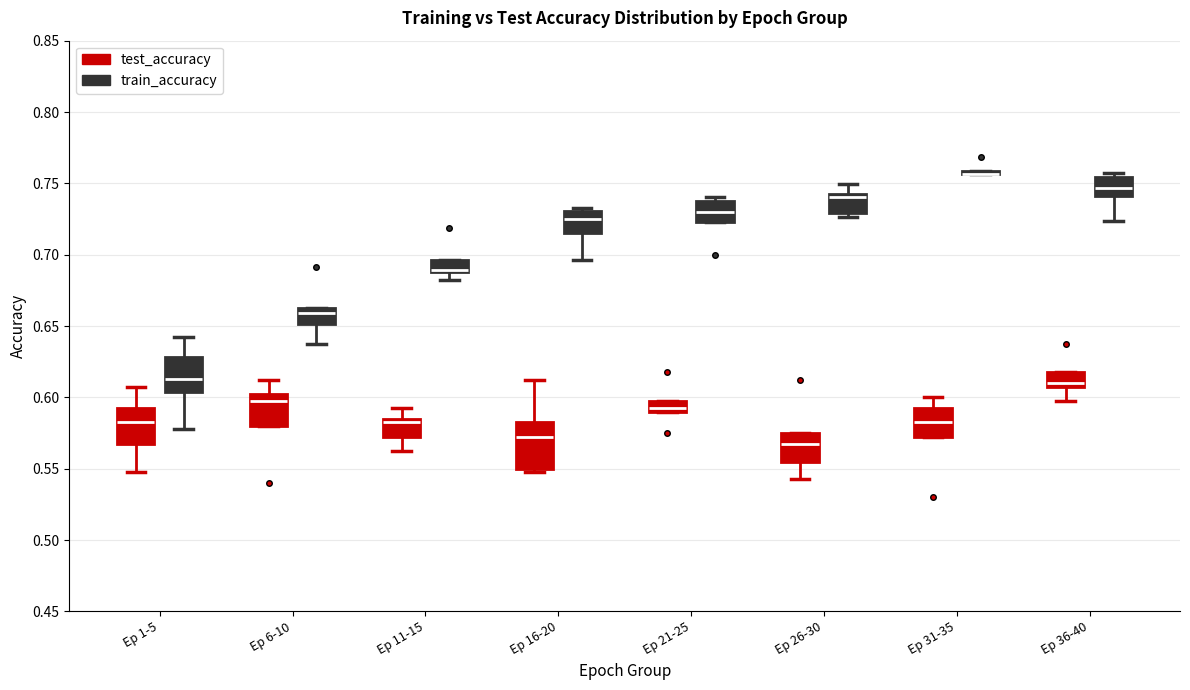

Reading left to right, read every box against the y-axis: the position of its median line, the range the box covers, and the ends of its whiskers. The values are not printed on the chart, so give them approximately, as read against the axis.

Ep 1-5 (test_accuracy): median 0.585, box 0.570 to 0.595, whiskers 0.550 to 0.605
Ep 1-5 (train_accuracy): median 0.615, box 0.605 to 0.630, whiskers 0.580 to 0.645
Ep 6-10 (test_accuracy): median 0.600 (just below the box's upper edge), box 0.580 to 0.600, whiskers 0.580 to 0.610
Ep 6-10 (train_accuracy): median 0.660, box 0.650 to 0.665, whiskers 0.635 to 0.665
Ep 11-15 (test_accuracy): median 0.585 (just below the box's upper edge), box 0.575 to 0.585, whiskers 0.565 to 0.595
Ep 11-15 (train_accuracy): median 0.690 (drawn on the box's lower edge), box 0.690 to 0.695, whiskers 0.680 to 0.695
Ep 16-20 (test_accuracy): median 0.575, box 0.550 to 0.580, whiskers 0.550 (just below the box's lower edge) to 0.610
Ep 16-20 (train_accuracy): median 0.725, box 0.715 to 0.730, whiskers 0.695 to 0.735
Ep 21-25 (test_accuracy): median 0.595, box 0.590 to 0.600, whiskers 0.590 to 0.600
Ep 21-25 (train_accuracy): median 0.730, box 0.725 to 0.740, whiskers 0.725 to 0.740 (just above the box's upper edge)
Ep 26-30 (test_accuracy): median 0.565, box 0.555 to 0.575, whiskers 0.545 to 0.575
Ep 26-30 (train_accuracy): median 0.740 (just below the box's upper edge), box 0.730 to 0.740, whiskers 0.725 to 0.750
Ep 31-35 (test_accuracy): median 0.580, box 0.570 to 0.595, whiskers 0.570 to 0.600
Ep 31-35 (train_accuracy): box collapsed to a line at 0.755, whiskers 0.755 to 0.760
Ep 36-40 (test_accuracy): median 0.610 (just above the box's lower edge), box 0.610 to 0.615, whiskers 0.595 to 0.615
Ep 36-40 (train_accuracy): median 0.745, box 0.740 to 0.755, whiskers 0.725 to 0.760